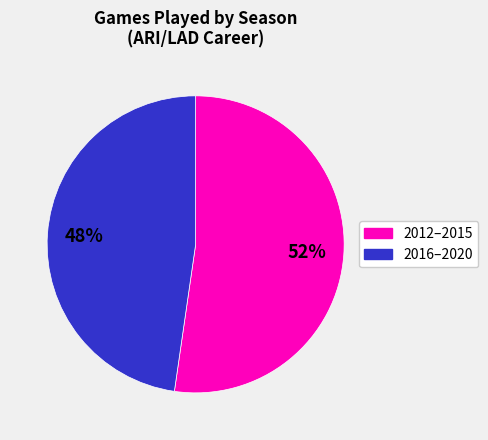

Is there a majority slice in this chart?

Yes